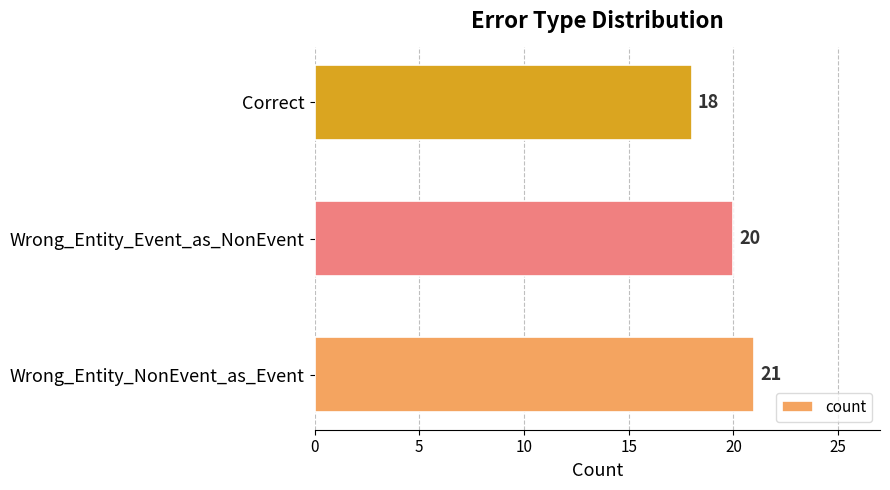

How many values are between 18 and 21?

3